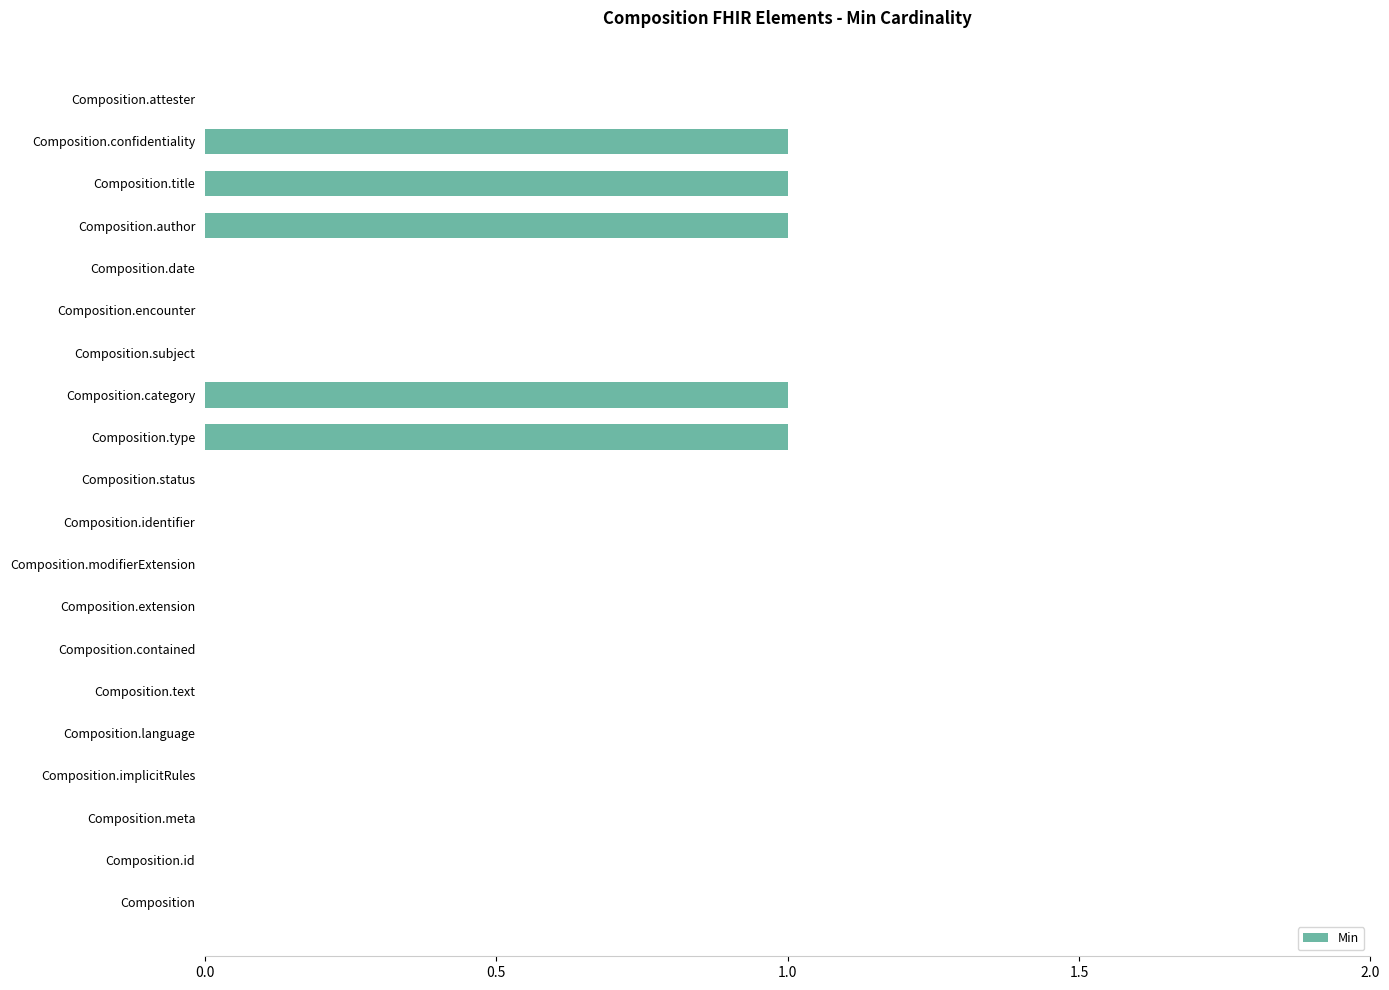

True or false: the data shows 0 at Composition.

True